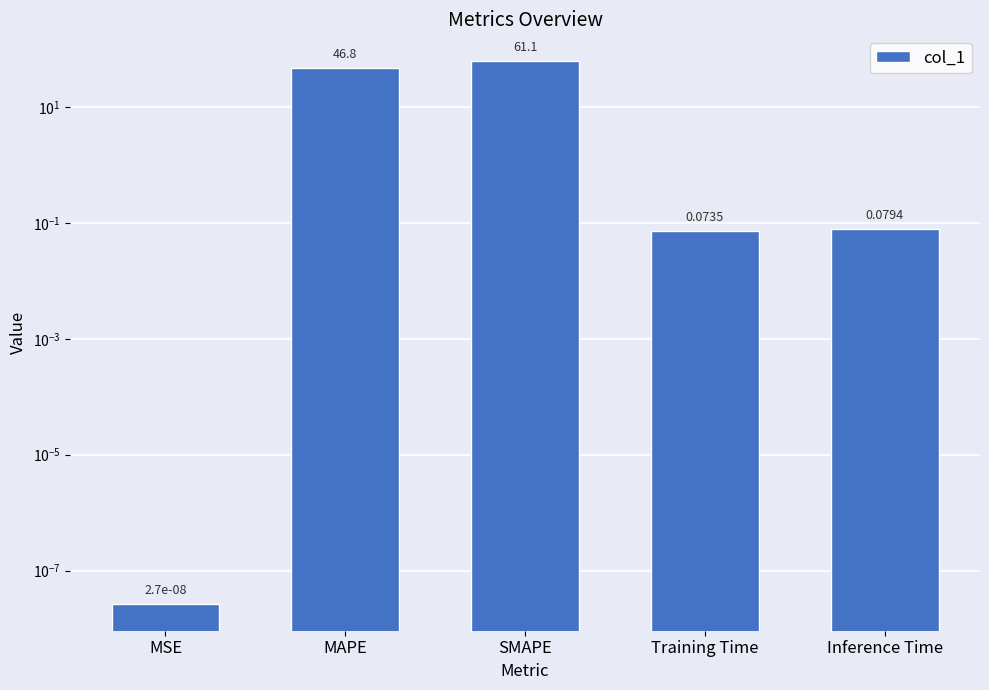

Reading left to right, extract all data points from this chart.

MSE=0.0	MAPE=46.8	SMAPE=61.1	Training Time=0.1	Inference Time=0.1